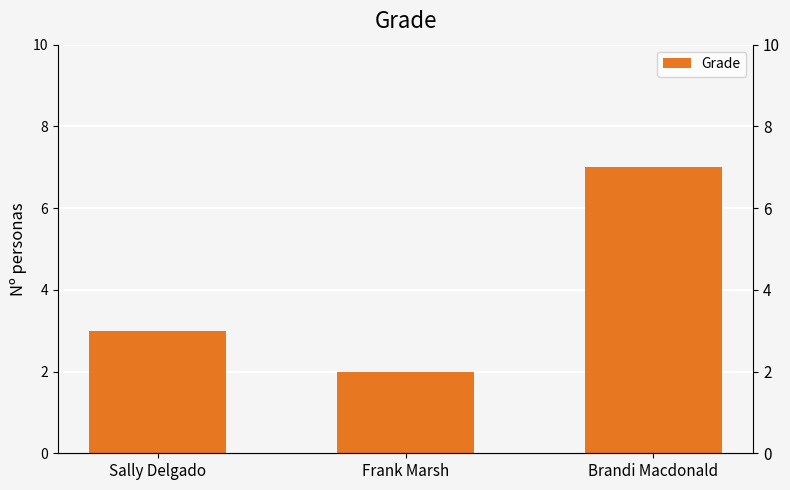

What is the change in value from Frank Marsh to Brandi Macdonald?

+5